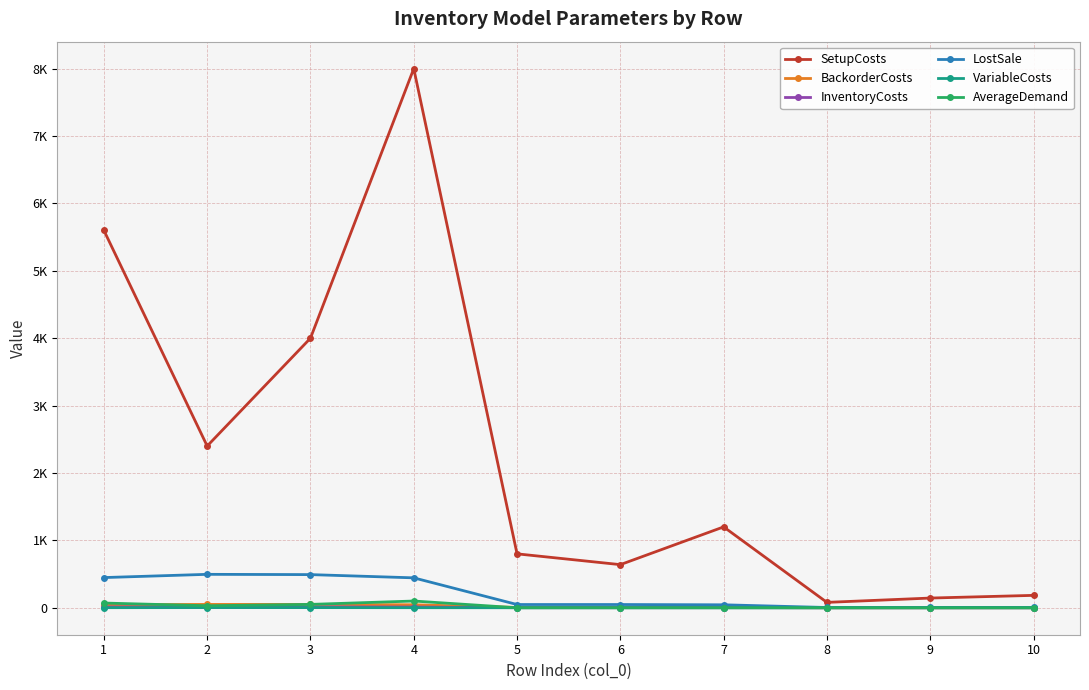

Where is the first local maximum for BackorderCosts?

2